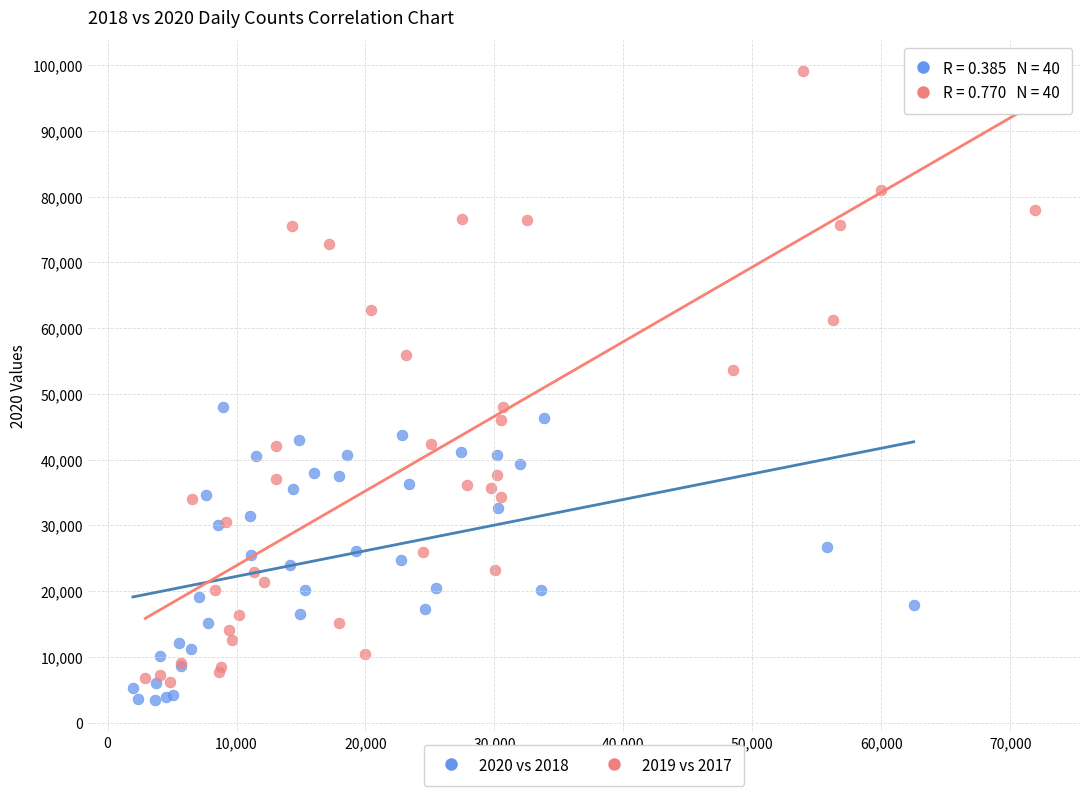

Which series has the largest Y range (max minus min)?

2019 vs 2017